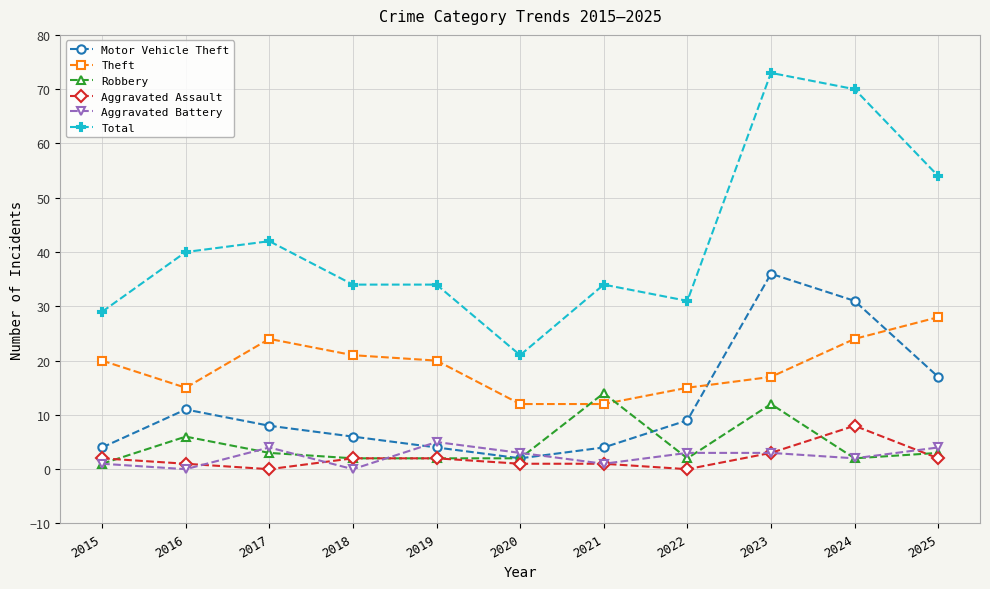

The Aggravated Battery series shows 3 at 2023. True or false?

True